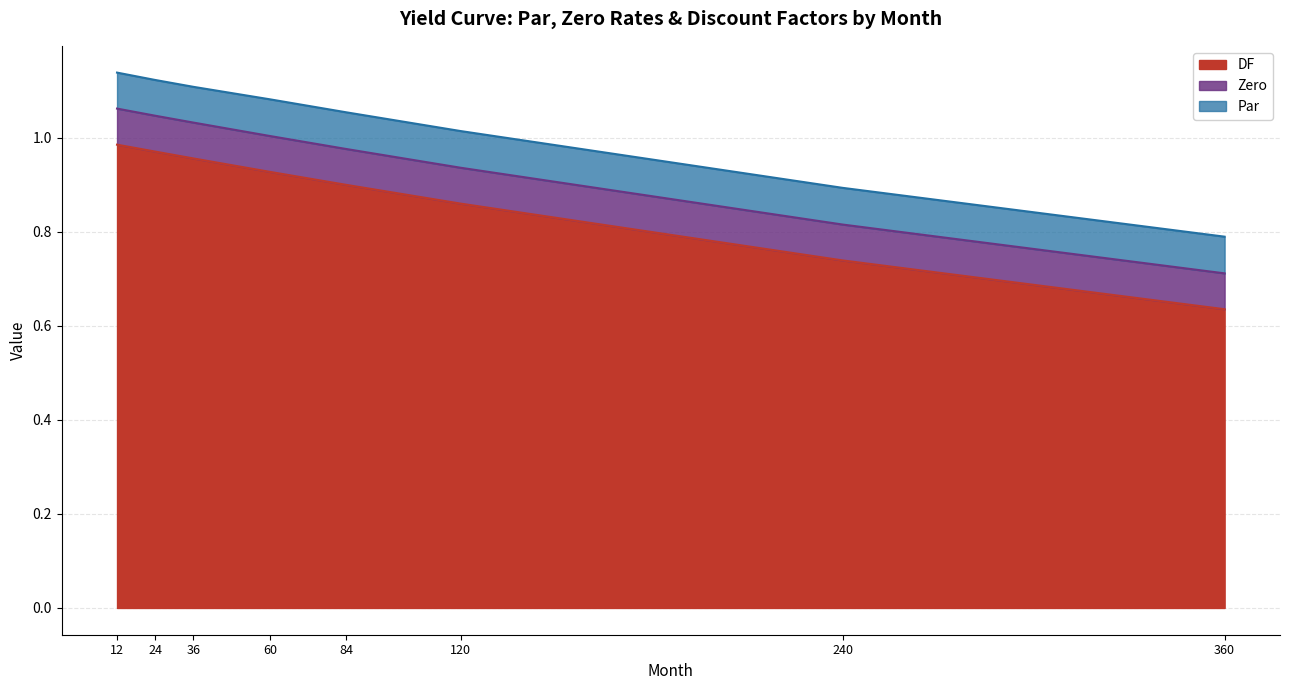

How many lines are shown in the chart?

3